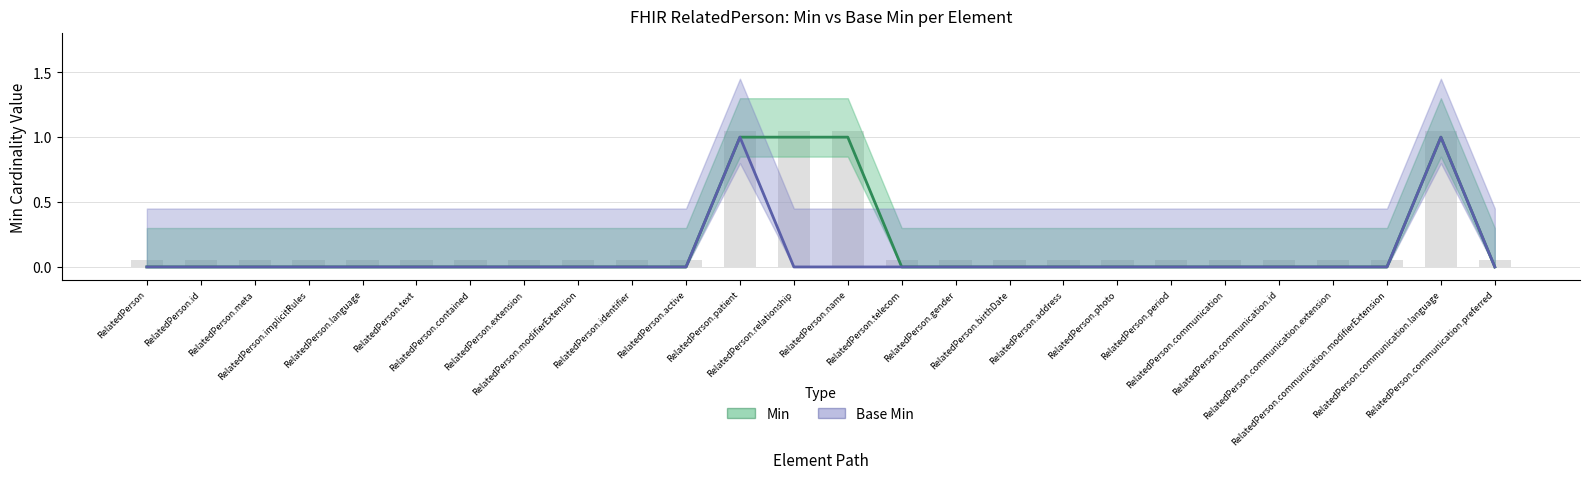

Where is Min nearest to the value 0?

RelatedPerson